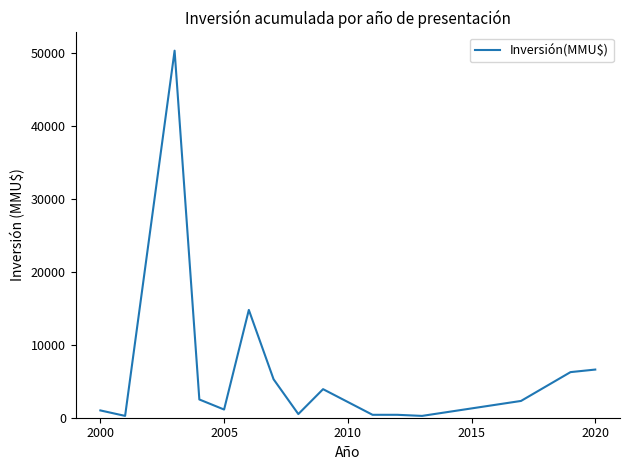

True or false: there are more than 2 points higher than both neighbors.

True